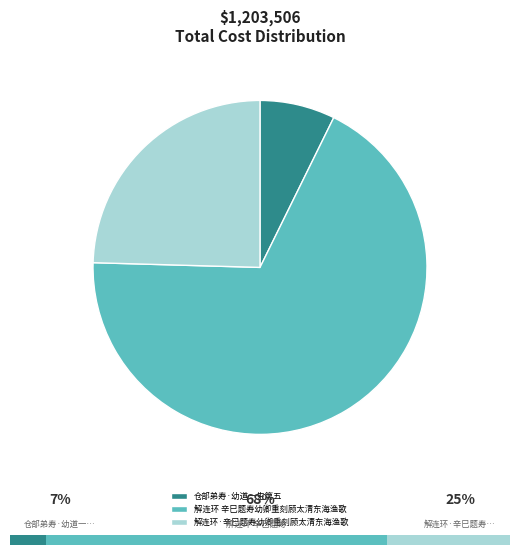

To the nearest percent, what is the combined percentage of 解连环·辛巳题寿幼卿重刻顾太清东海渔歌 and 解连环 辛巳题寿幼卿重刻顾太清东海渔歌?

93%